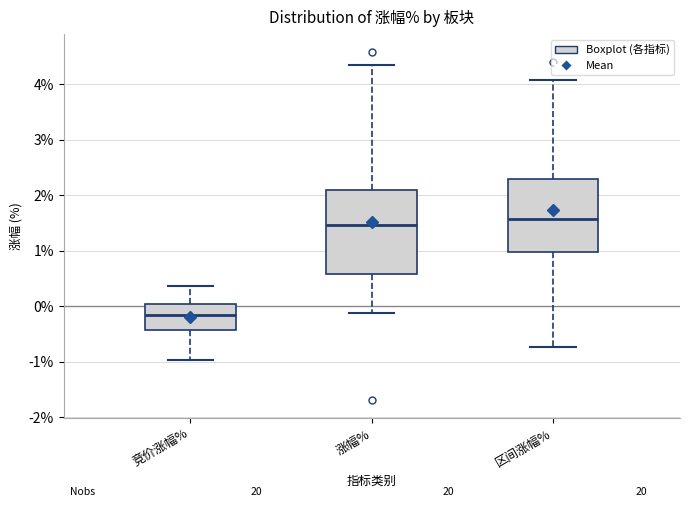

Reading left to right, transcribe this box plot: for each box, give where its median line is, the range the box spans, and where its two whiskers end, as read against the y-axis. The values are not printed on the chart, so give them approximately, as read against the axis.

竞价涨幅%: median -0.2, box -0.4 to 0.0, whiskers -1.0 to 0.4
涨幅%: median 1.5, box 0.6 to 2.1, whiskers -0.1 to 4.3
区间涨幅%: median 1.6, box 1.0 to 2.3, whiskers -0.7 to 4.1